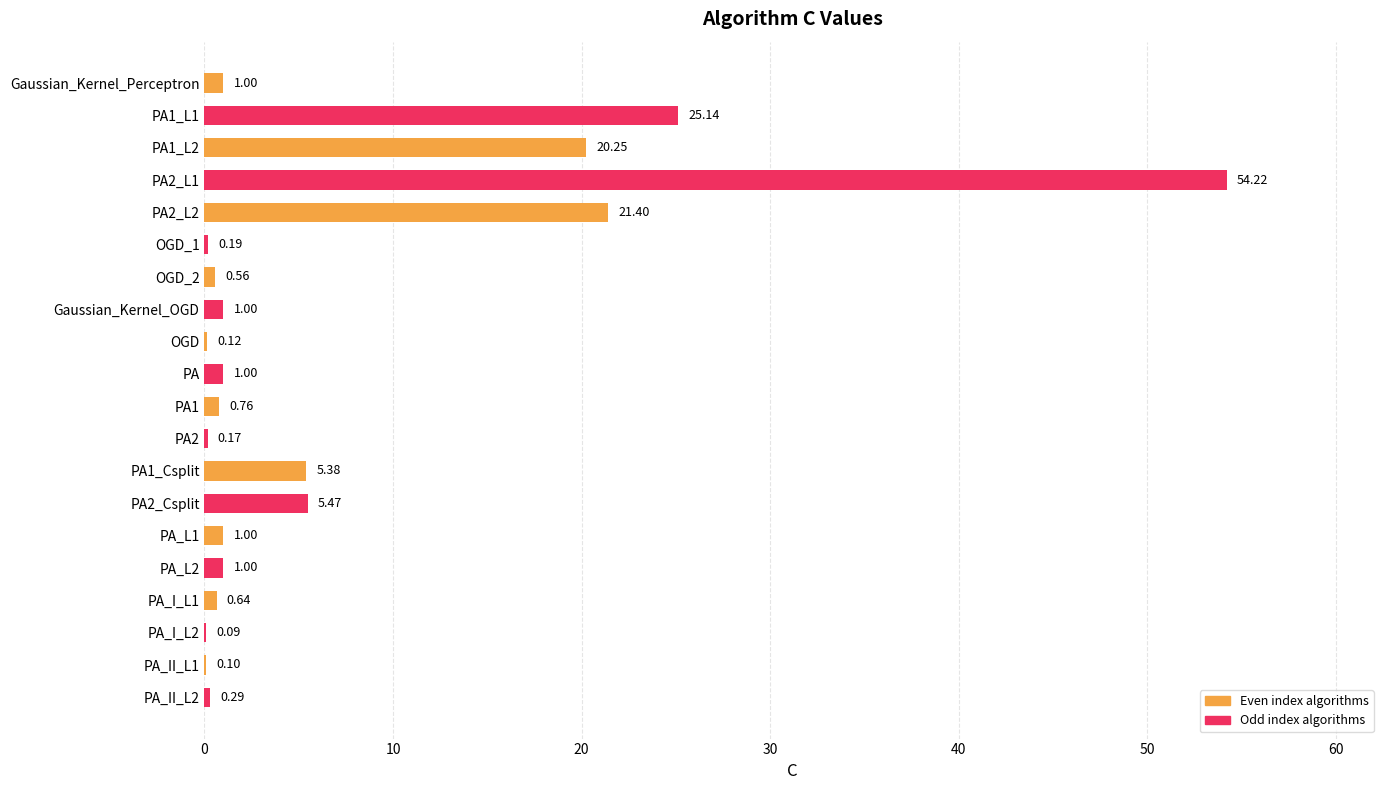

How many distinct data groups are displayed?

1